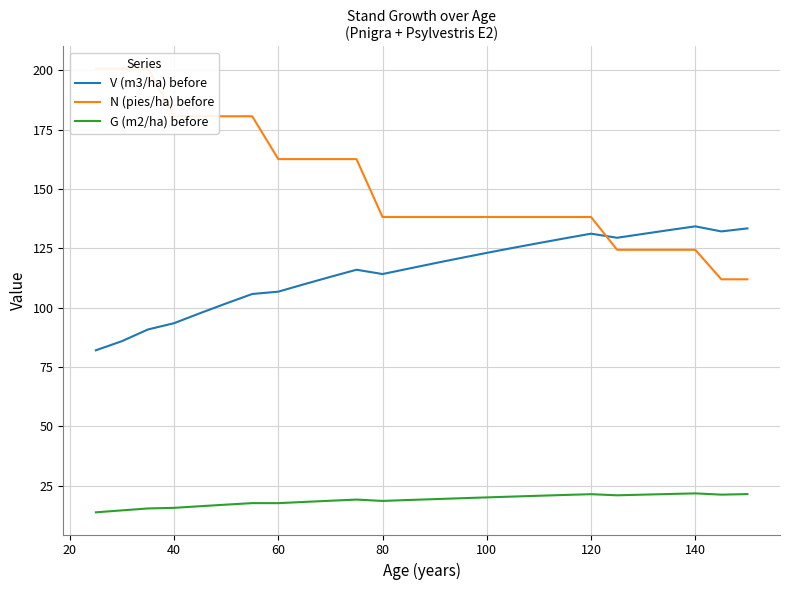

Does the chart display data point markers on the line(s)?

No